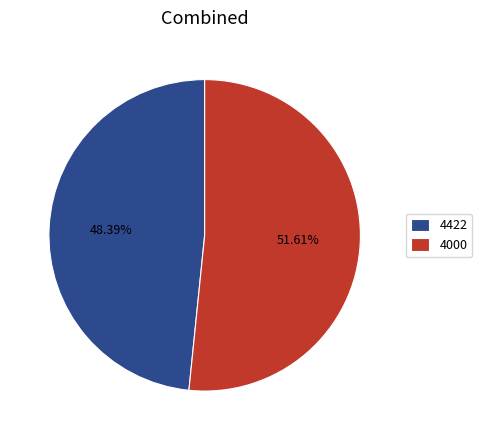

What percentage is the 4000 slice, to the nearest percent?

52%